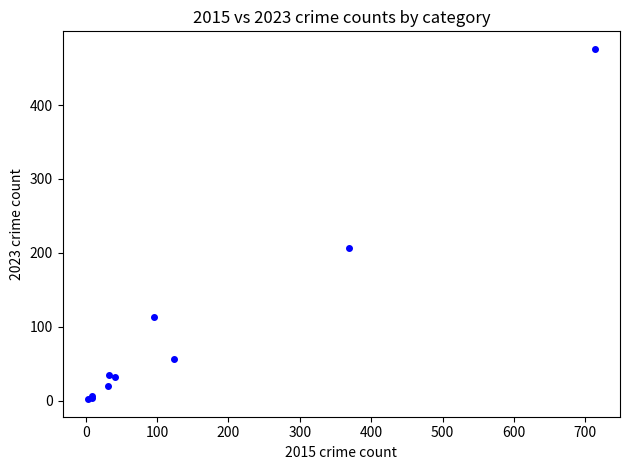

What Y value in the scatter plot is closest to 239?

207